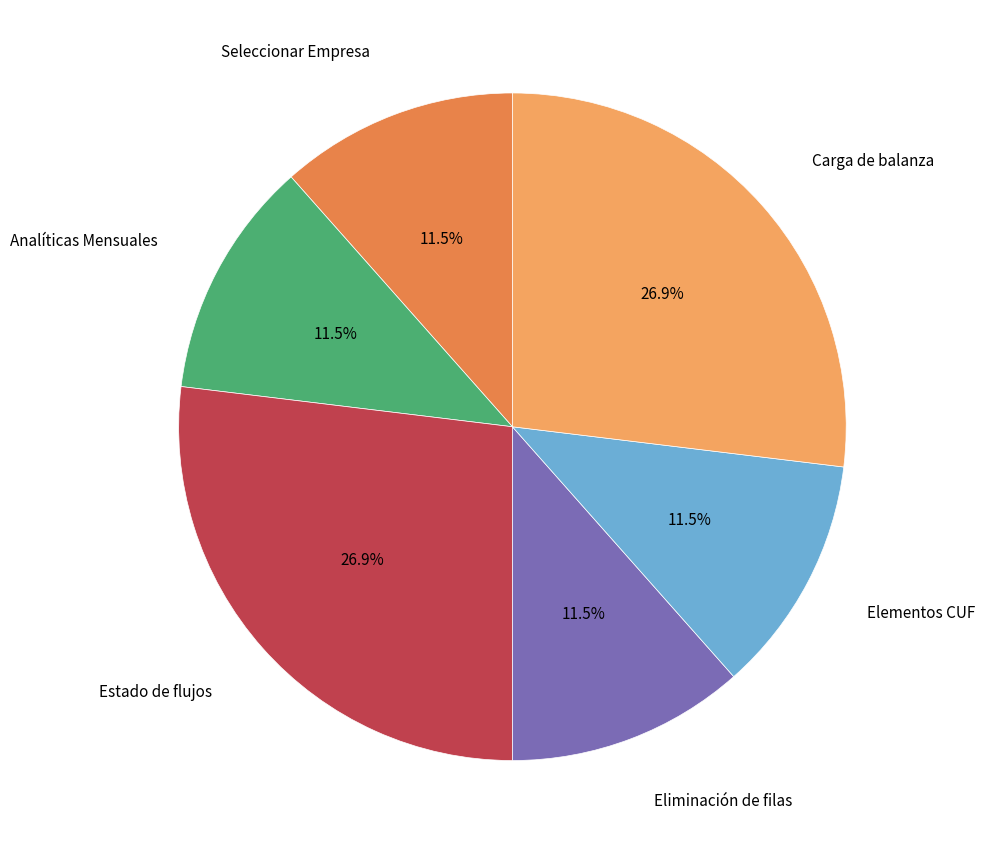

Does any single category account for the majority?

No